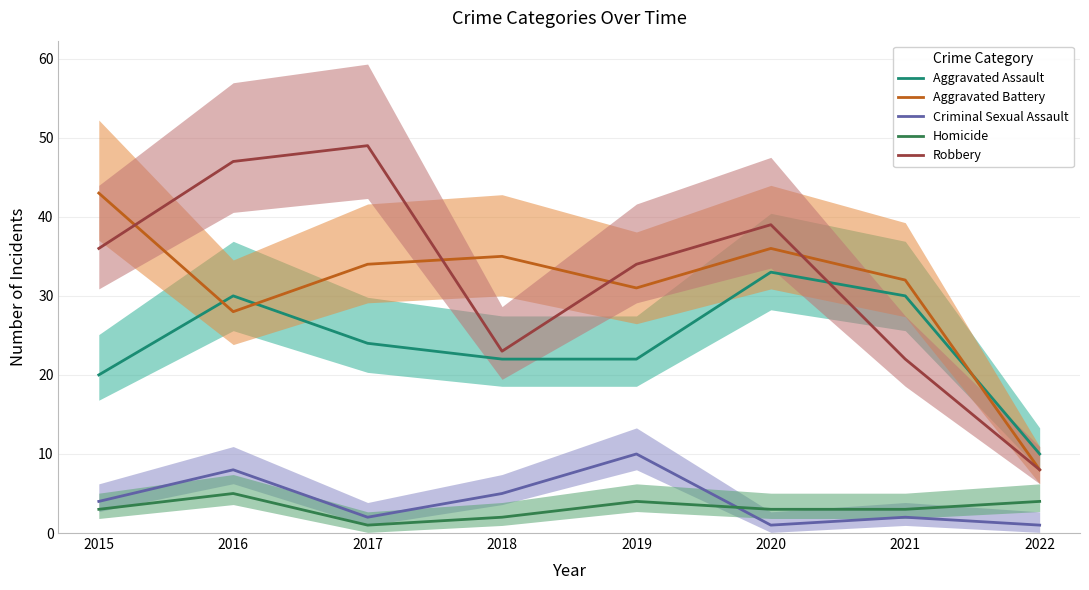

What is the highest value of the Criminal Sexual Assault series?

10